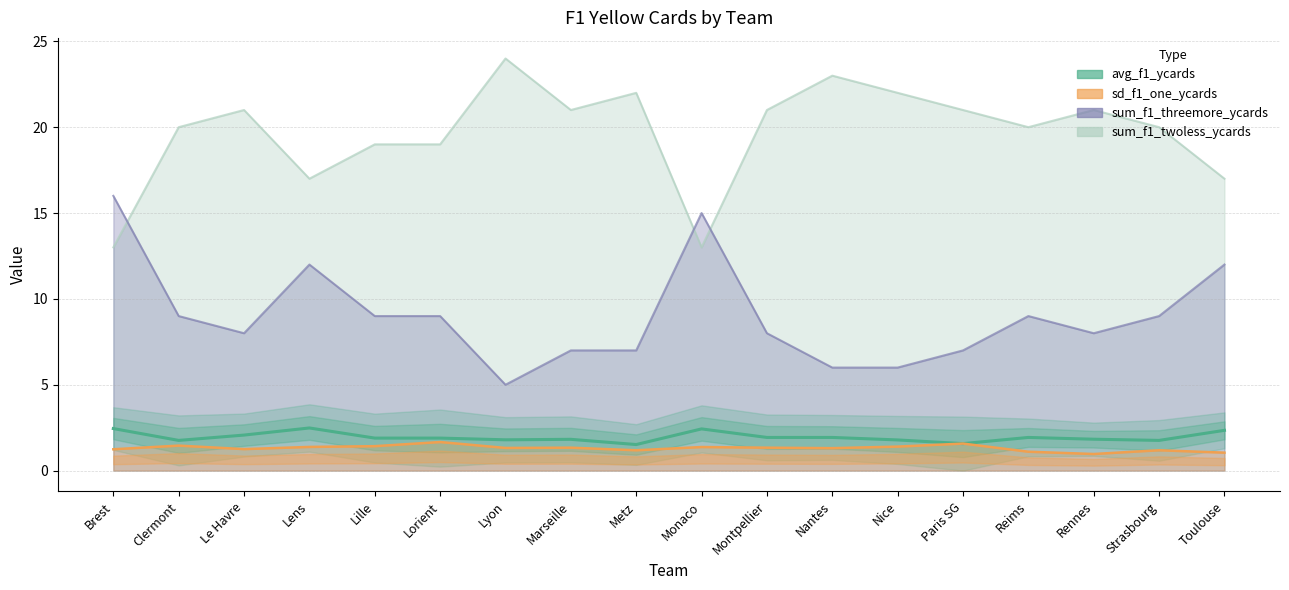

List the series in order of their overall mean, lowest first.

sd_f1_one_ycards, avg_f1_ycards